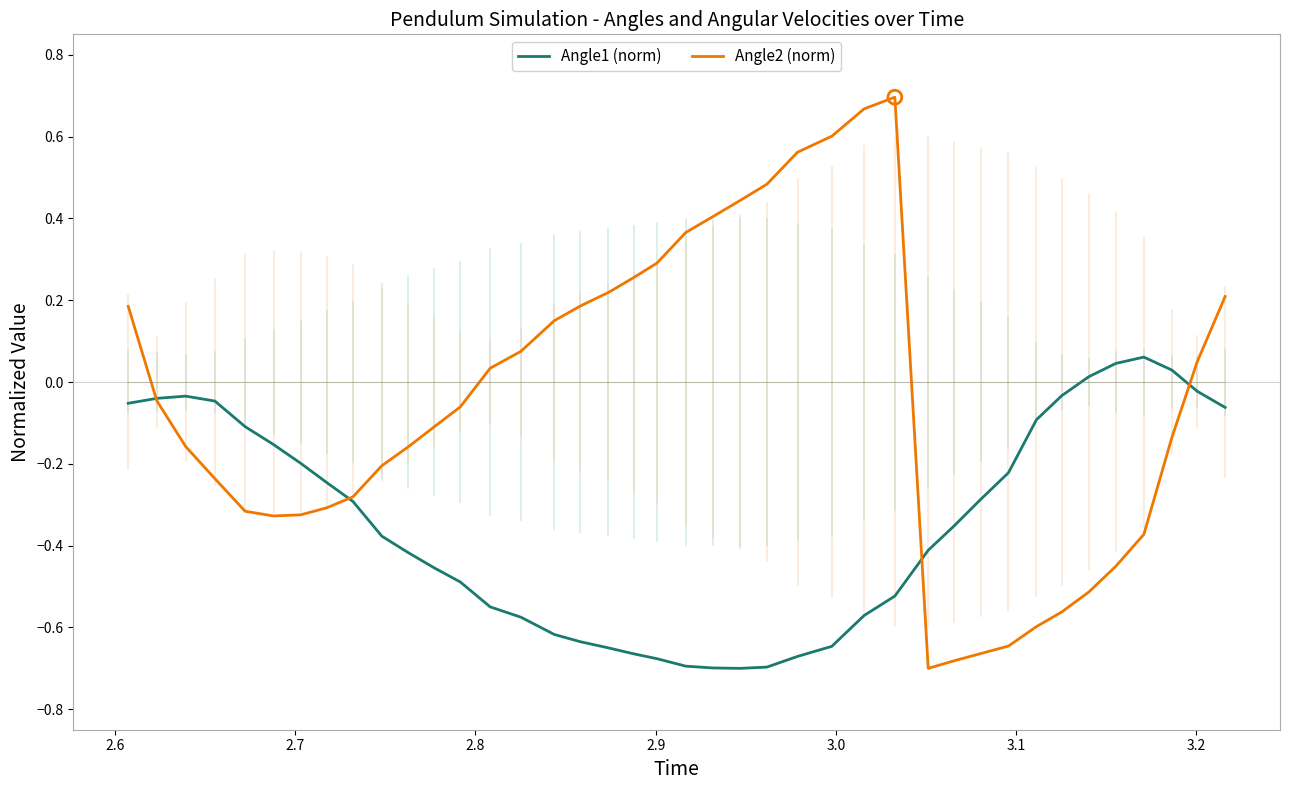

Which series has the largest total across all categories?

Angle2 (norm)